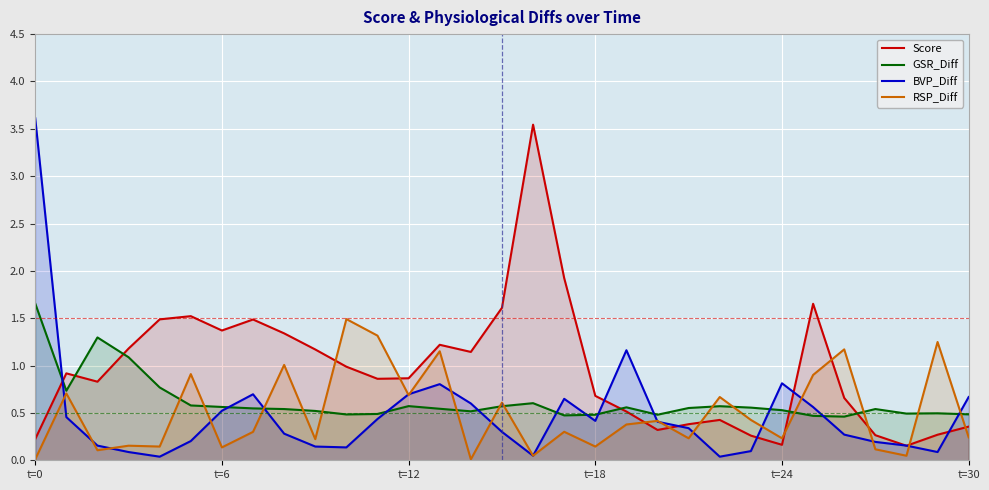

Reading left to right, what are all the values shown in this chart?

Score: 0.2	0.9	0.8	1.2	1.5	1.5	1.4	1.5	1.3	1.2	1.0	0.9	0.9	1.2	1.1	1.6	3.5	1.9	0.7	0.5	0.3	0.4	0.4	0.3	0.2	1.7	0.7	0.3	0.2	0.3	0.4
GSR_Diff: 1.7	0.7	1.3	1.1	0.8	0.6	0.6	0.5	0.5	0.5	0.5	0.5	0.6	0.5	0.5	0.6	0.6	0.5	0.5	0.6	0.5	0.6	0.6	0.6	0.5	0.5	0.5	0.5	0.5	0.5	0.5
BVP_Diff: 3.6	0.5	0.2	0.1	0.0	0.2	0.5	0.7	0.3	0.1	0.1	0.4	0.7	0.8	0.6	0.3	0.0	0.6	0.4	1.2	0.4	0.3	0.0	0.1	0.8	0.6	0.3	0.2	0.2	0.1	0.7
RSP_Diff: 0.0	0.7	0.1	0.2	0.1	0.9	0.1	0.3	1.0	0.2	1.5	1.3	0.7	1.2	0.0	0.6	0.0	0.3	0.1	0.4	0.4	0.2	0.7	0.4	0.2	0.9	1.2	0.1	0.0	1.2	0.2